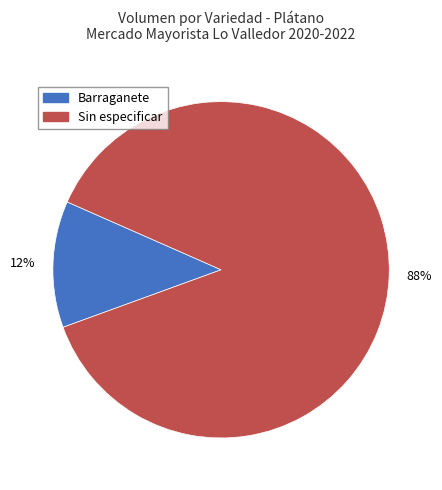

Which slice represents more than half of the pie?

Sin especificar